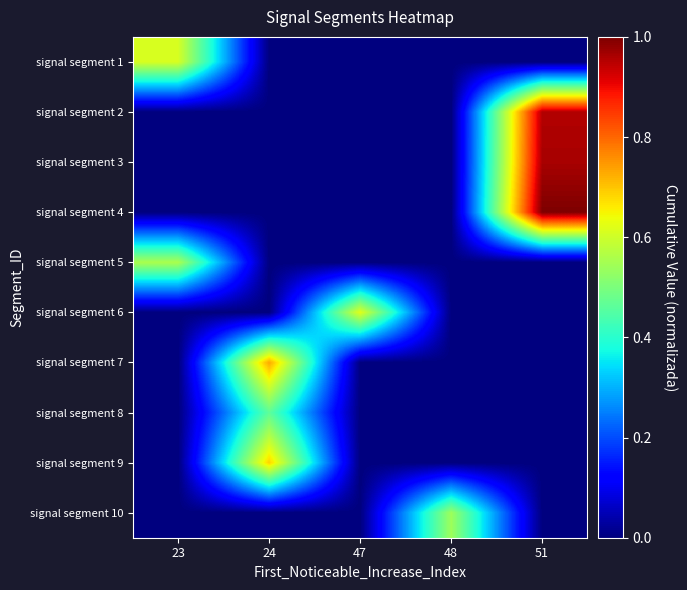

Reading right to left, transcribe all the data shown in this chart.

signal segment 1: 51=0.0	48=0.0	47=0.0	24=0.0	23=0.6
signal segment 2: 51=1.0	48=0.0	47=0.0	24=0.0	23=0.0
signal segment 3: 51=1.0	48=0.0	47=0.0	24=0.0	23=0.0
signal segment 4: 51=1.0	48=0.0	47=0.0	24=0.0	23=0.0
signal segment 5: 51=0.0	48=0.0	47=0.0	24=0.0	23=0.6
signal segment 6: 51=0.0	48=0.0	47=0.6	24=0.0	23=0.0
signal segment 7: 51=0.0	48=0.0	47=0.0	24=0.7	23=0.0
signal segment 8: 51=0.0	48=0.0	47=0.0	24=0.5	23=0.0
signal segment 9: 51=0.0	48=0.0	47=0.0	24=0.7	23=0.0
signal segment 10: 51=0.0	48=0.5	47=0.0	24=0.0	23=0.0